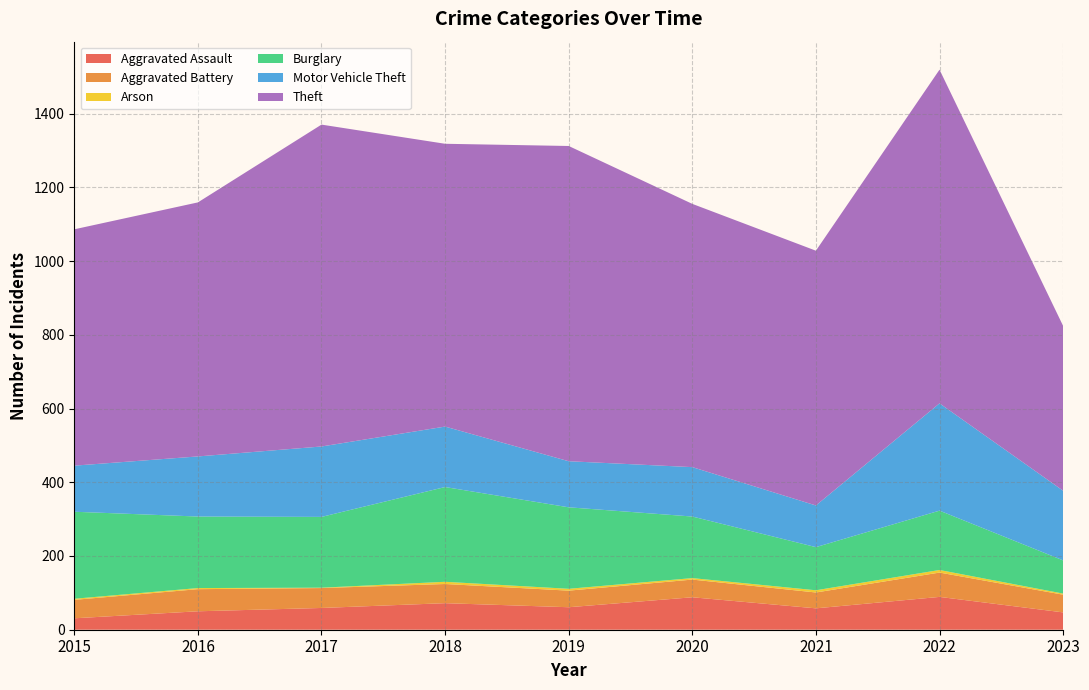

Reading right to left, extract all data points from this chart.

Aggravated Assault: 2023=47	2022=89	2021=58	2020=88	2019=61	2018=72	2017=59	2016=50	2015=31
Aggravated Battery: 2023=48	2022=66	2021=43	2020=48	2019=45	2018=52	2017=54	2016=60	2015=50
Arson: 2023=3	2022=7	2021=6	2020=4	2019=5	2018=6	2017=1	2016=3	2015=3
Burglary: 2023=90	2022=161	2021=117	2020=167	2019=221	2018=257	2017=192	2016=194	2015=236
Motor Vehicle Theft: 2023=189	2022=291	2021=113	2020=134	2019=125	2018=164	2017=191	2016=163	2015=125
Theft: 2023=447	2022=905	2021=691	2020=714	2019=855	2018=767	2017=873	2016=689	2015=641